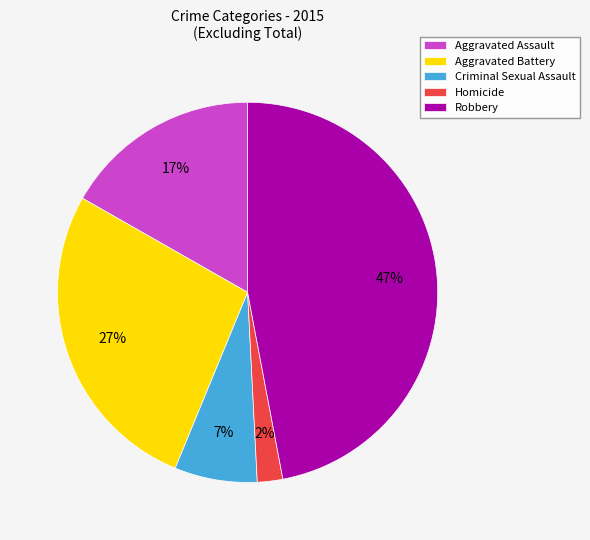

Do Robbery and Aggravated Assault together represent more than half of the pie?

Yes